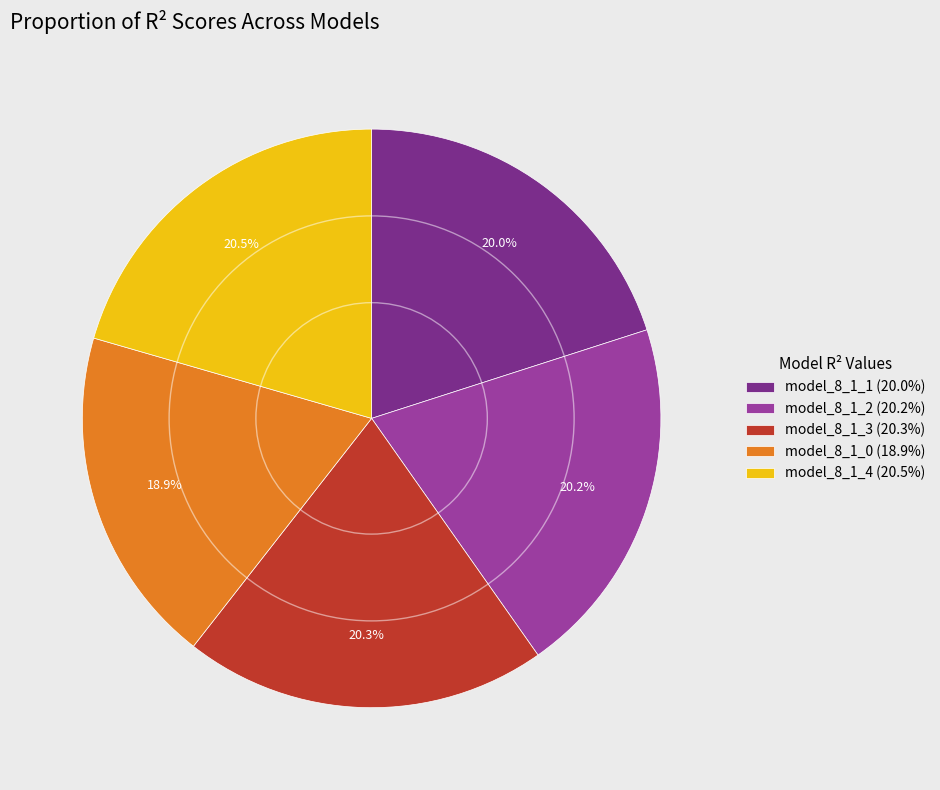

True or false: model_8_1_2 accounts for 31% of the total.

False